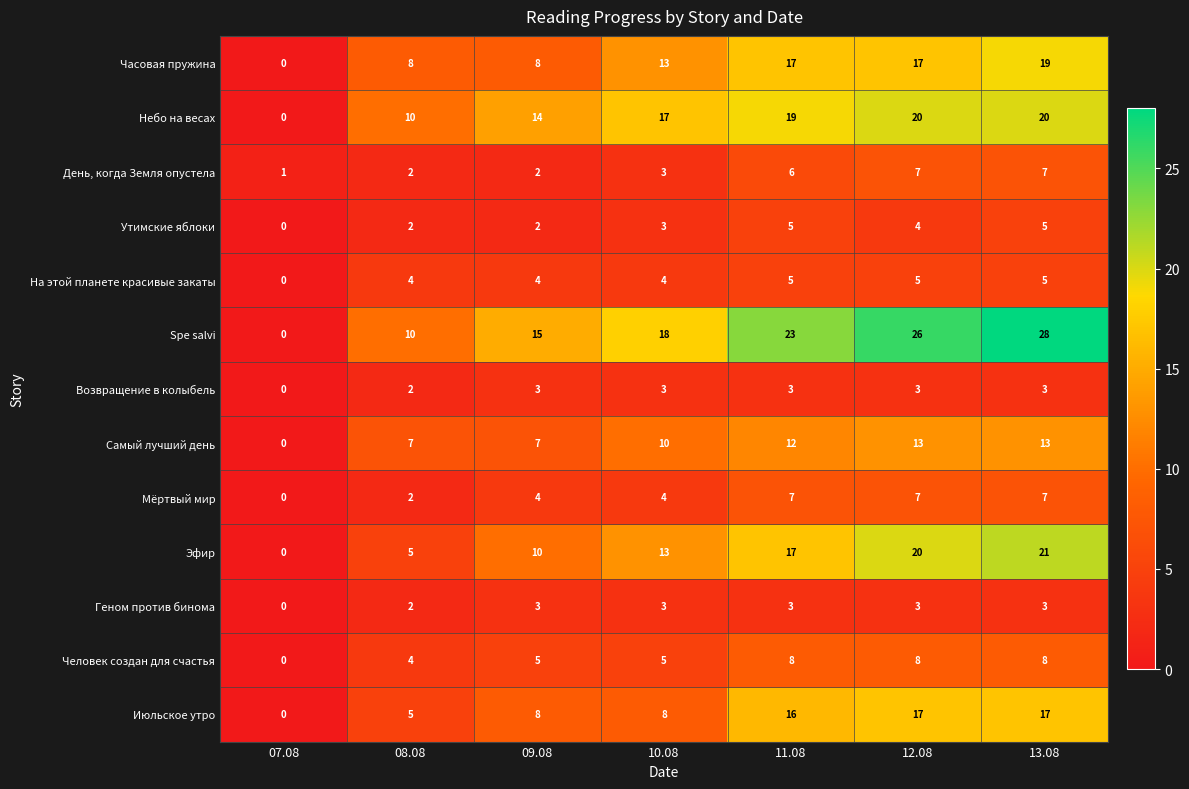

True or false: Эфир has a value of 8 at 08.08.

False